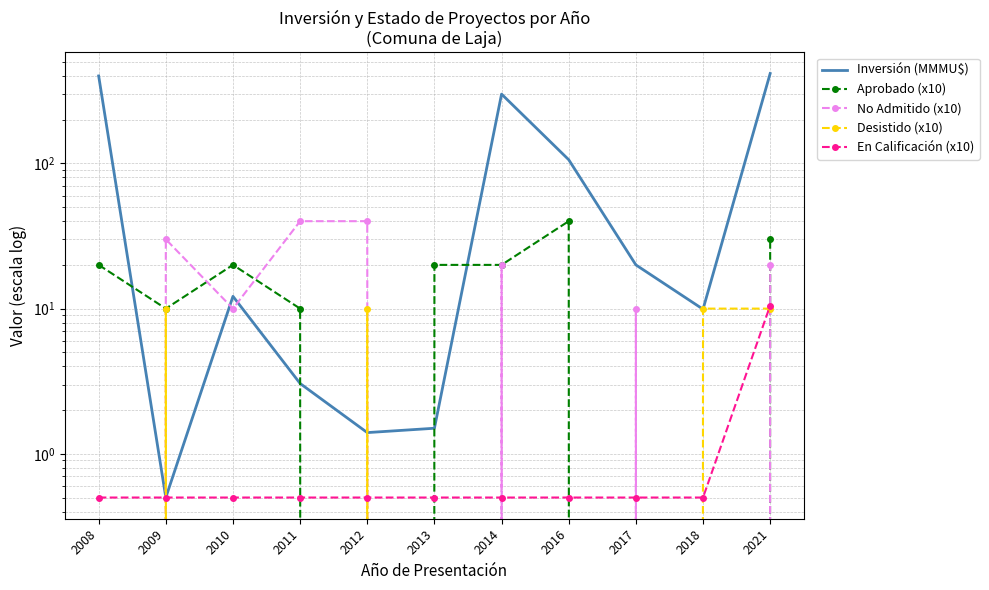

At which label does No Admitido (x10) reach its peak?

2011